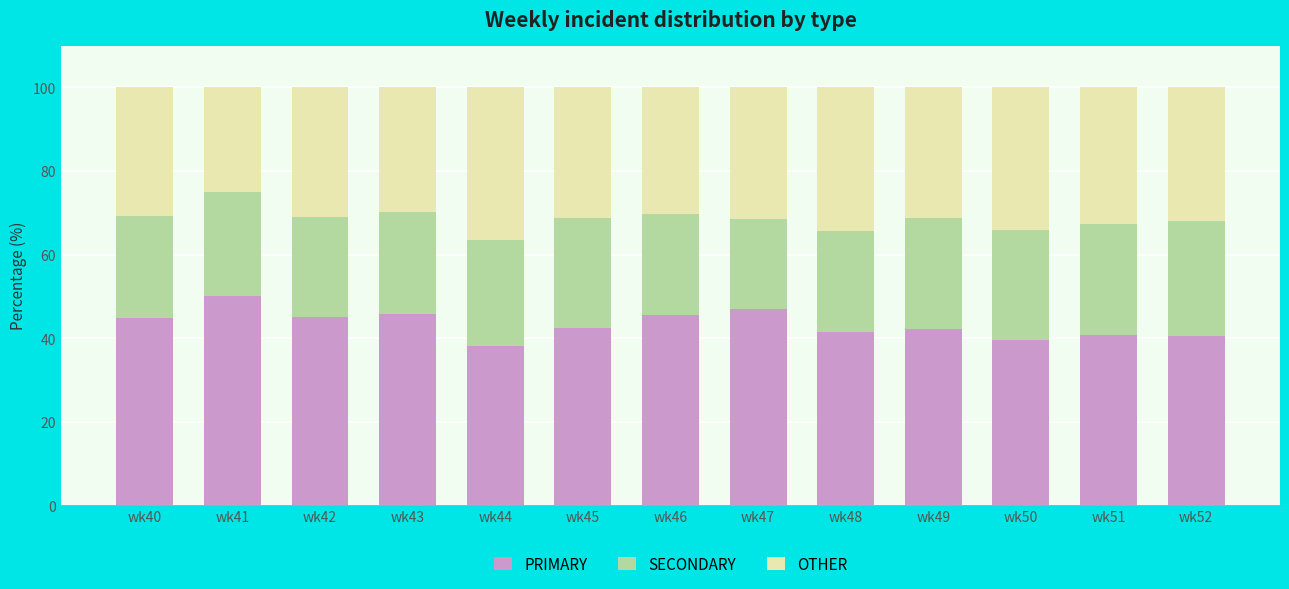

What is the difference between the second highest and second lowest values in the PRIMARY series?

7.5